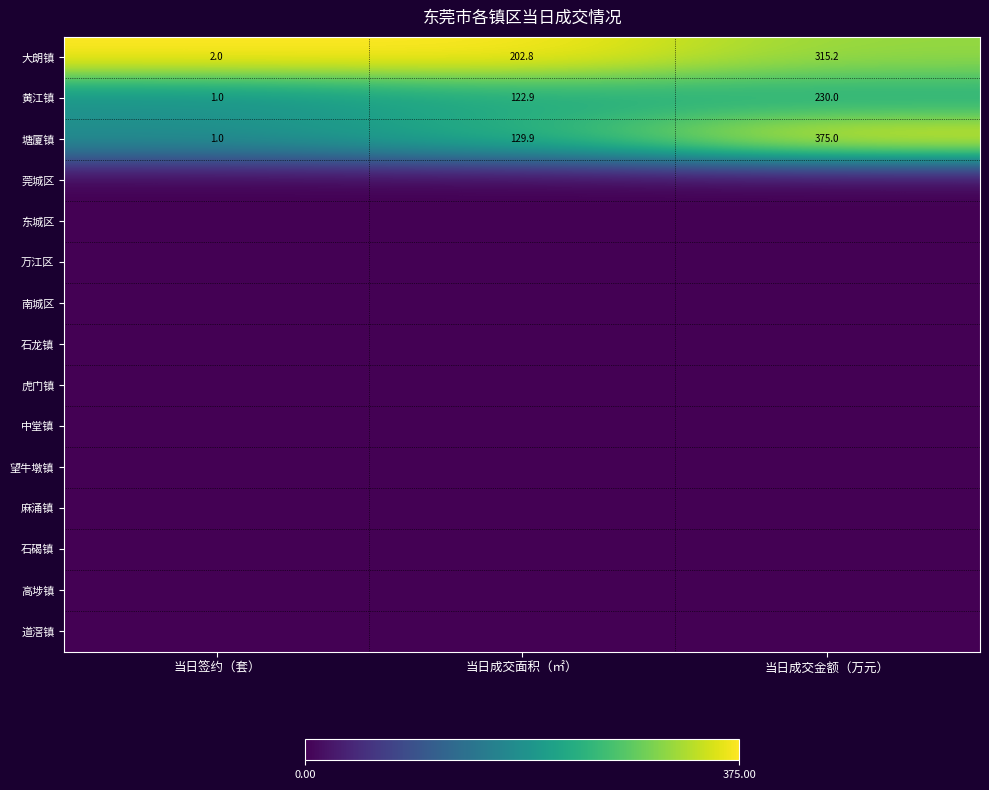

Which category has the highest value in the 塘厦镇 series?

当日成交金额（万元）